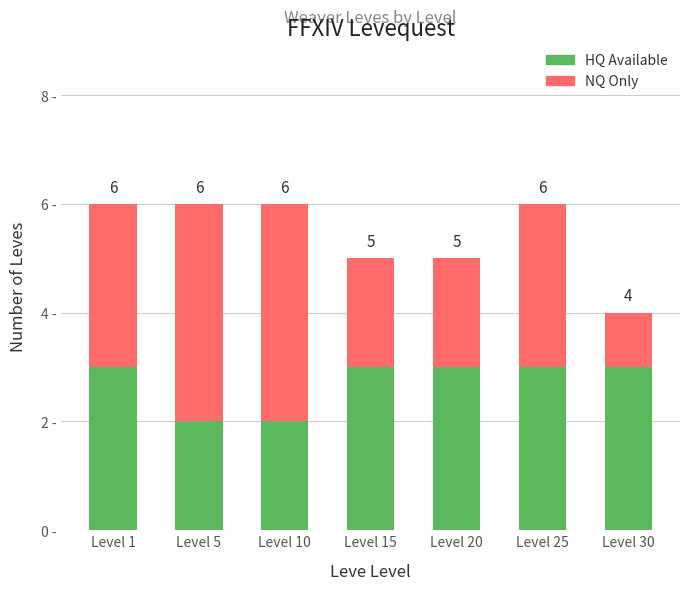

What is the difference between the second highest and second lowest values in the NQ Only series?

2